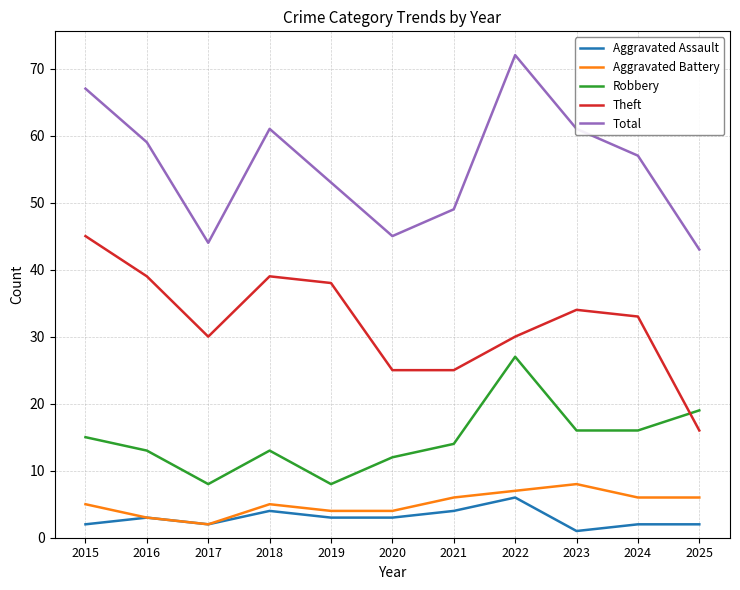

What is the smallest value displayed?

1